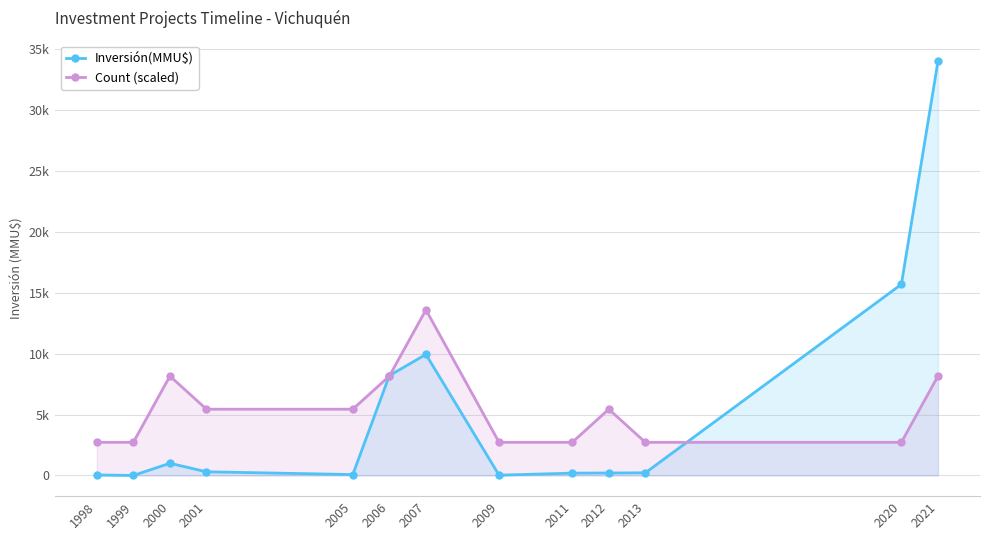

List the series in order of their overall mean, lowest first.

Inversión(MMU$), Count (scaled)